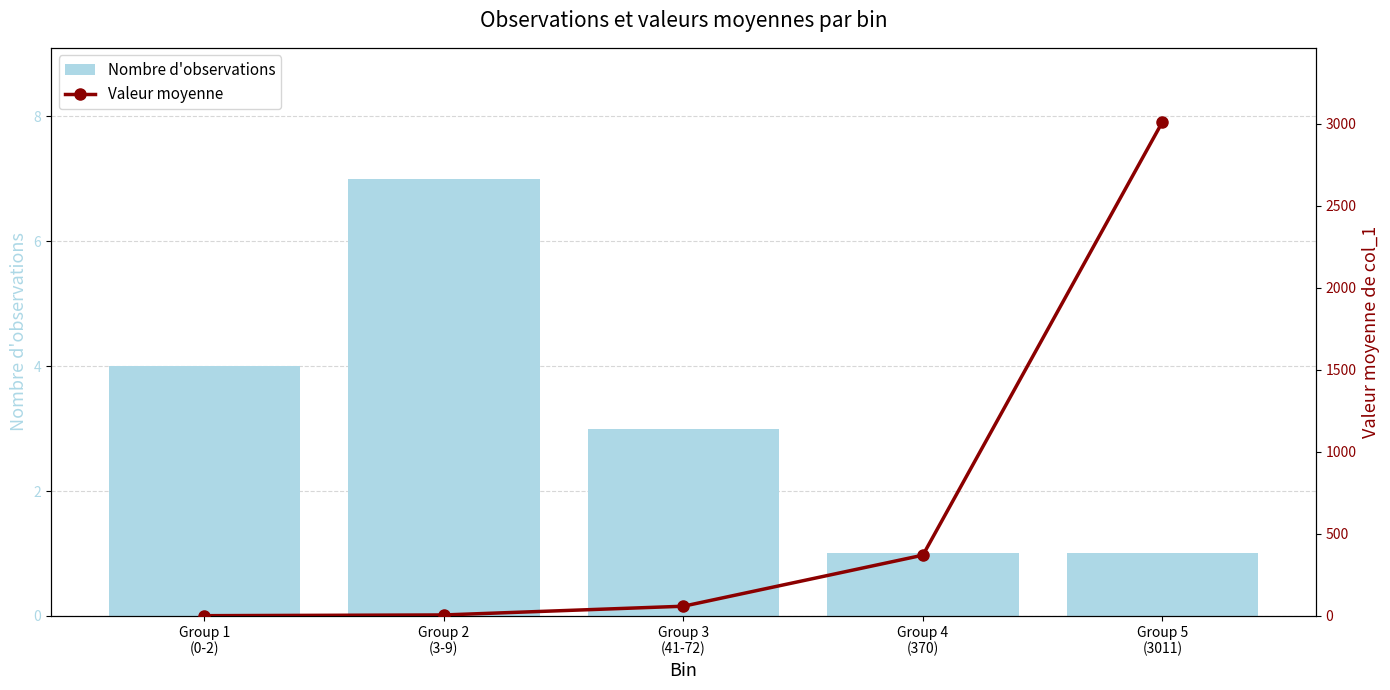

Which series has the widest spread of values?

Valeur moyenne